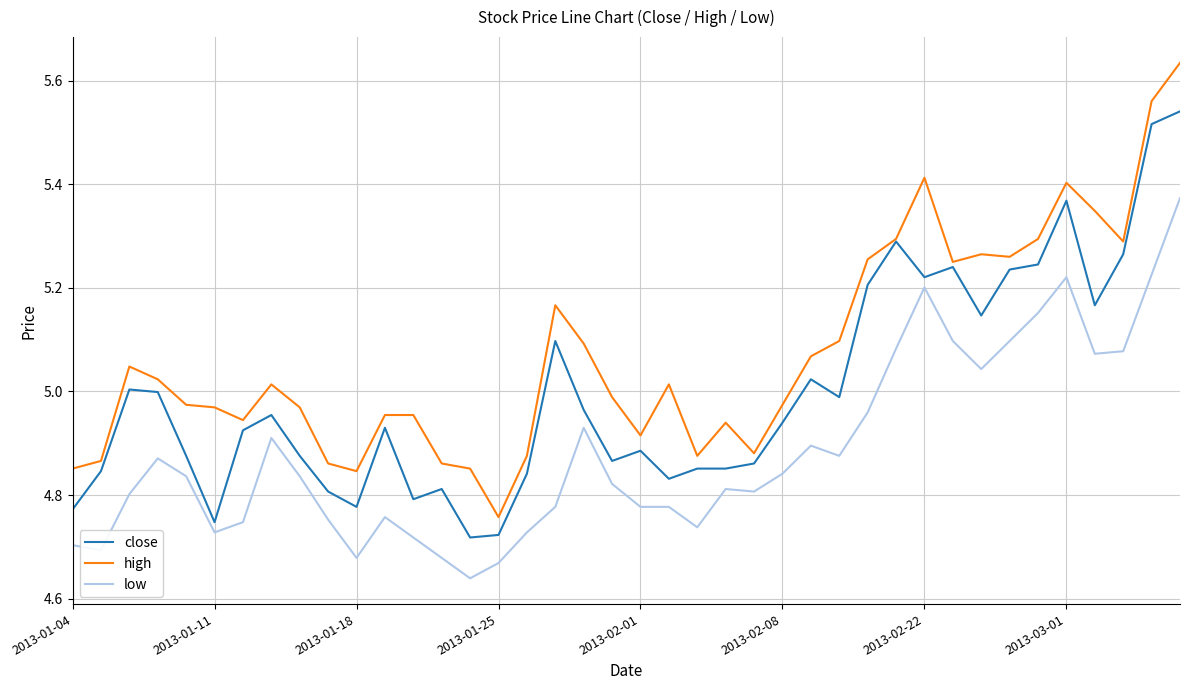

Which series has the widest spread of values?

high